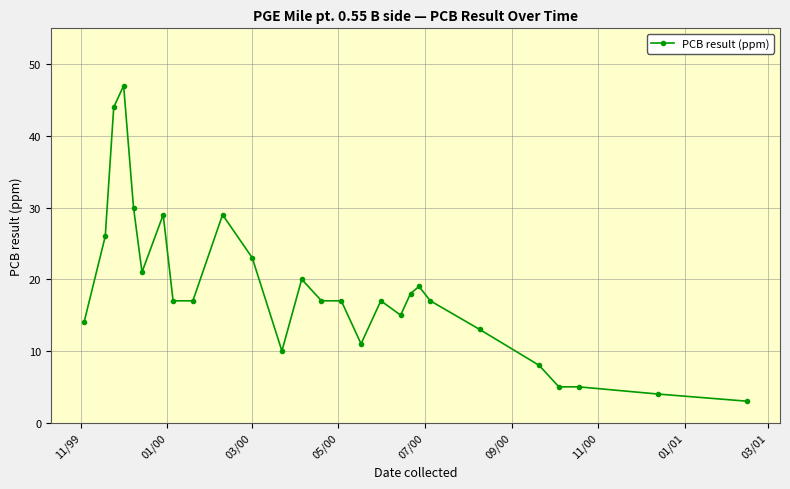

Reading left to right, transcribe all the data shown in this chart.

14	26	44	47	30	21	29	17	17	29	23	10	20	17	17	11	17	15	18	19	17	13	8	5	5	4	3